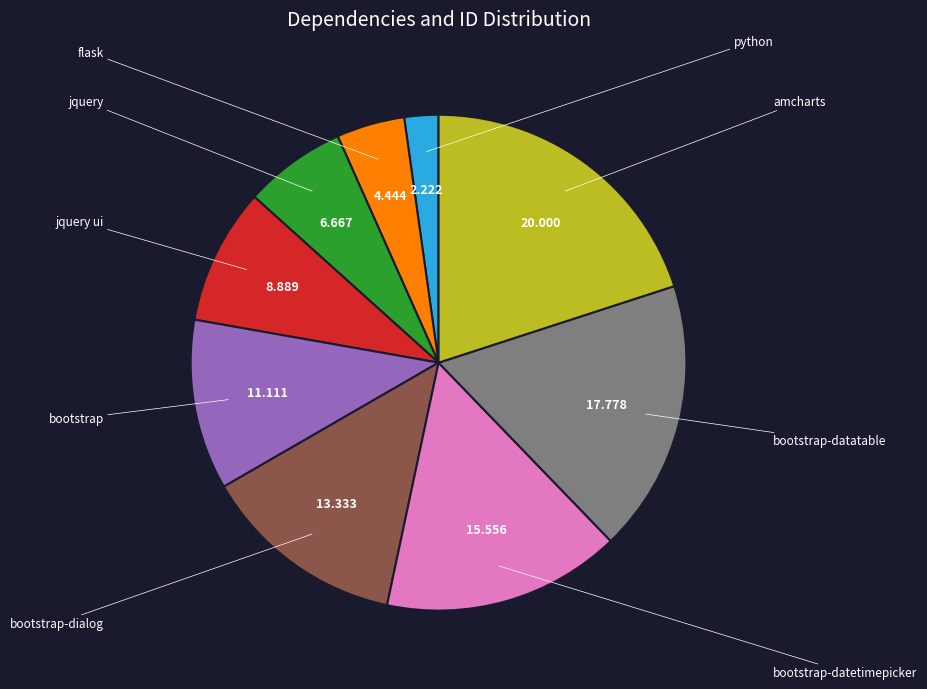

Does any single category account for the majority?

No